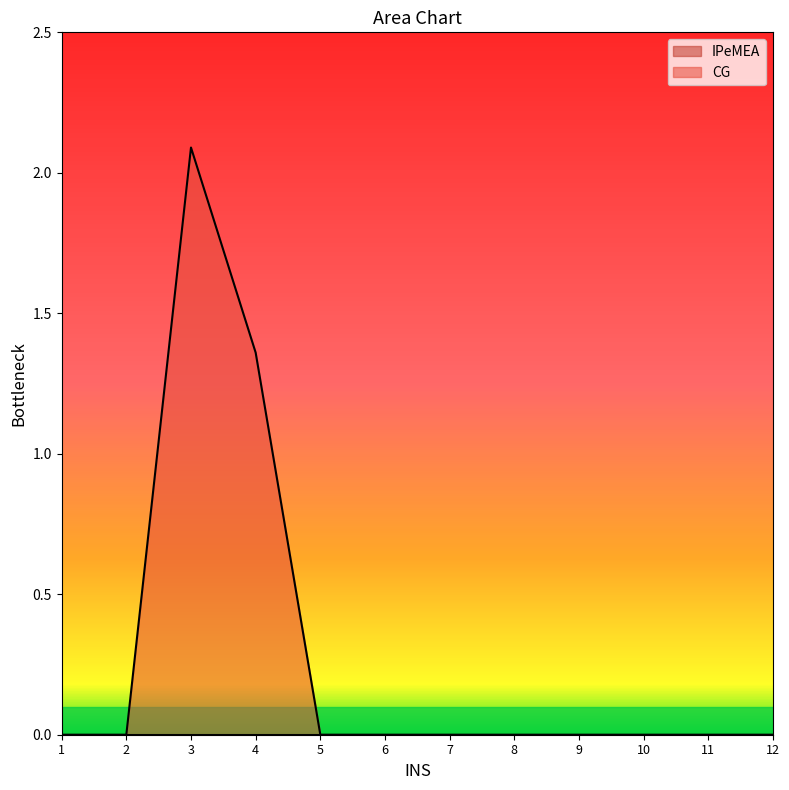

Reading left to right, list all the values displayed in this chart.

1=0.0	2=0.0	3=2.1	4=1.4	5=0.0	6=0.0	7=0.0	8=0.0	9=0.0	10=0.0	11=0.0	12=0.0